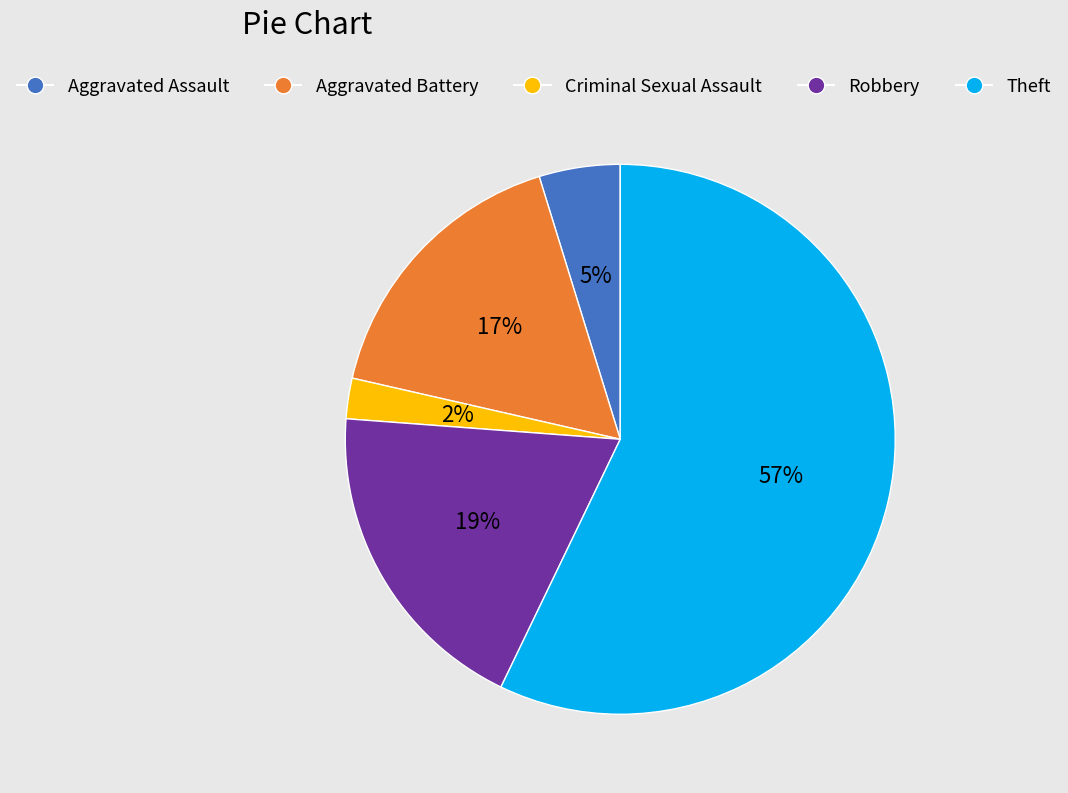

Do Robbery and Aggravated Assault together represent more than half of the pie?

No